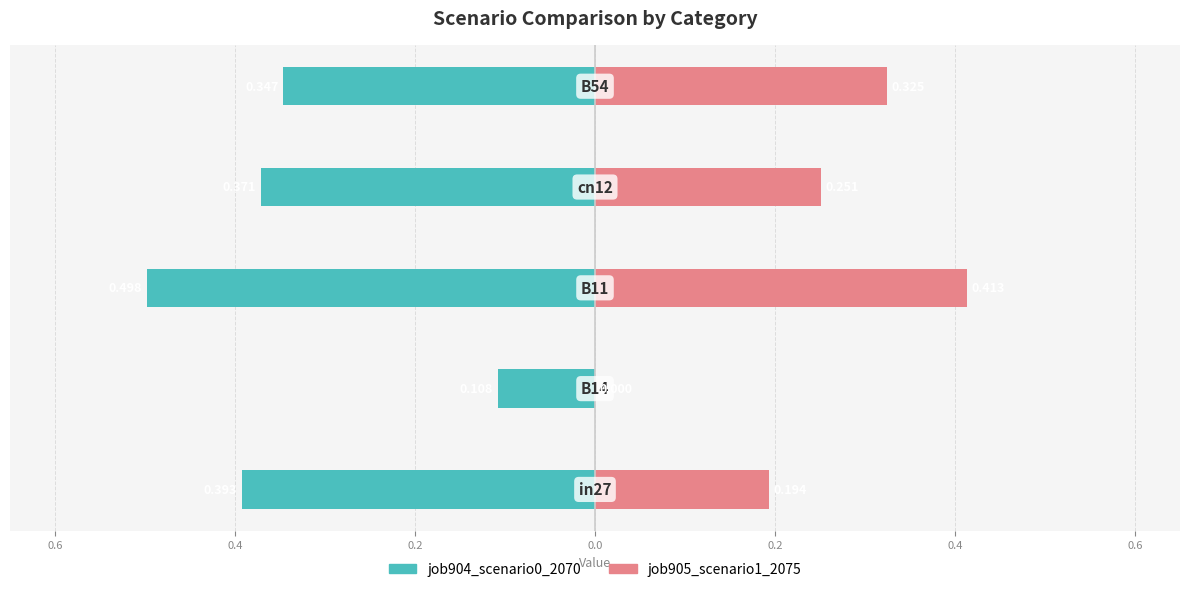

True or false: job905_scenario1_2075 has a value of 0.4 at 0.2.

False